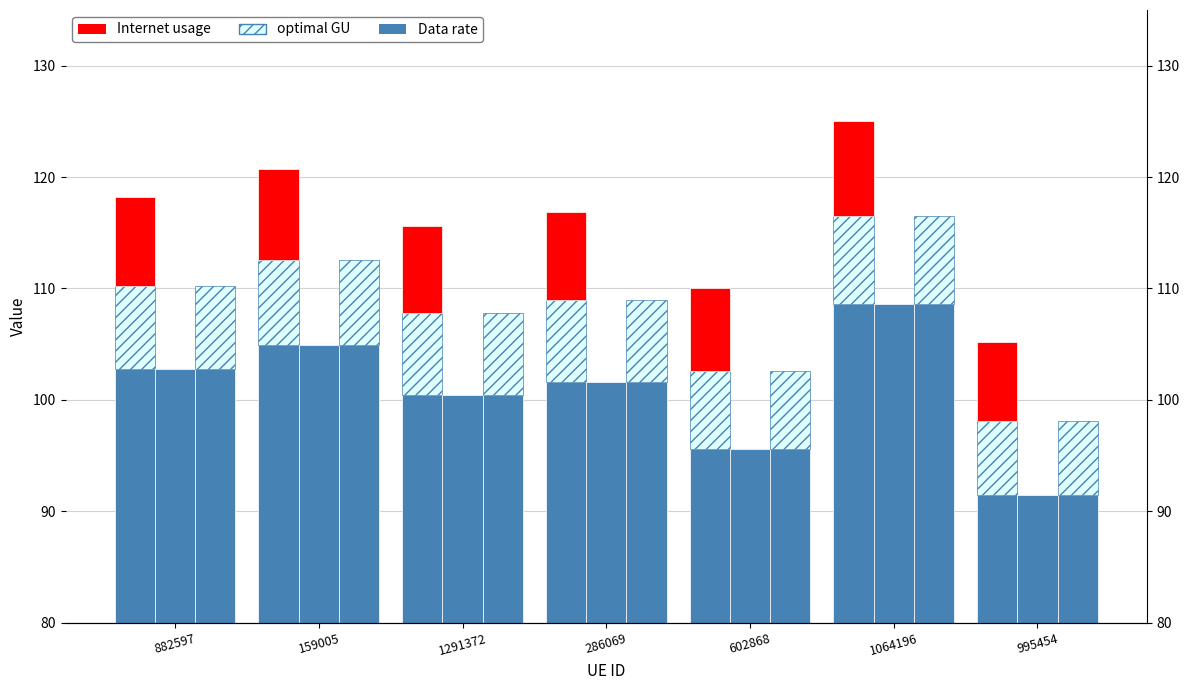

Rank the categories by Data rate value from lowest to highest.

995454, 602868, 1291372, 286069, 882597, 159005, 1064196